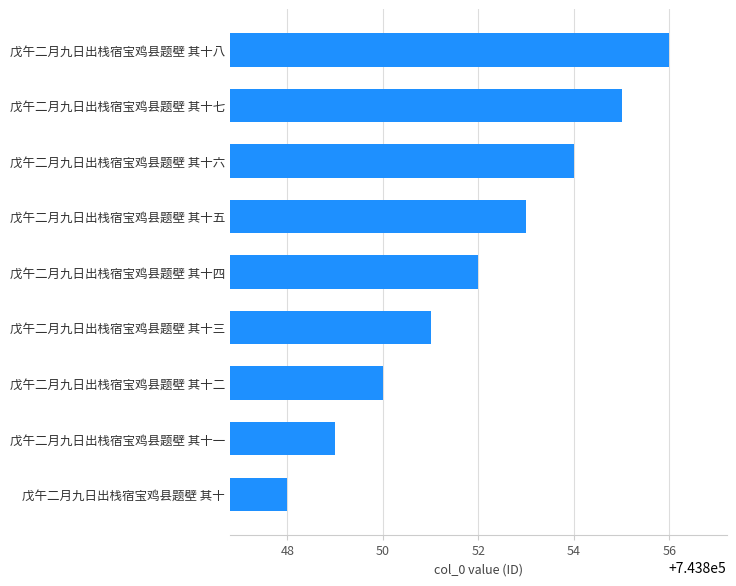

Rank the categories by value from lowest to highest.

戊午二月九日出栈宿宝鸡县题壁 其十, 戊午二月九日出栈宿宝鸡县题壁 其十一, 戊午二月九日出栈宿宝鸡县题壁 其十二, 戊午二月九日出栈宿宝鸡县题壁 其十三, 戊午二月九日出栈宿宝鸡县题壁 其十四, 戊午二月九日出栈宿宝鸡县题壁 其十五, 戊午二月九日出栈宿宝鸡县题壁 其十六, 戊午二月九日出栈宿宝鸡县题壁 其十七, 戊午二月九日出栈宿宝鸡县题壁 其十八